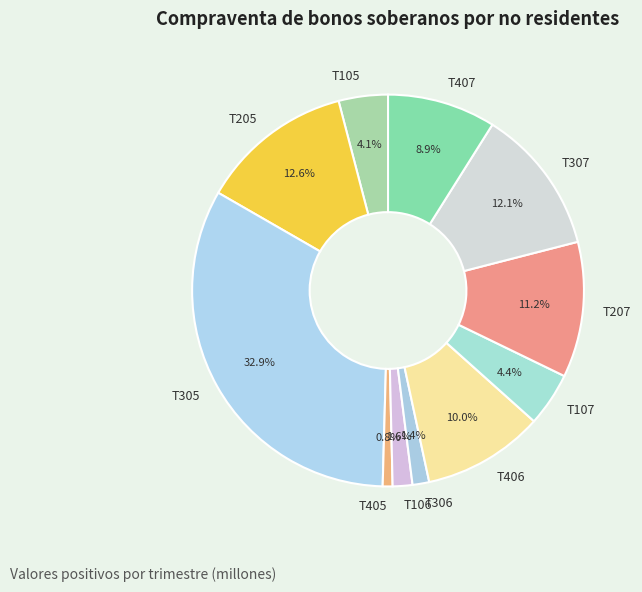

Is there a majority slice in this chart?

No